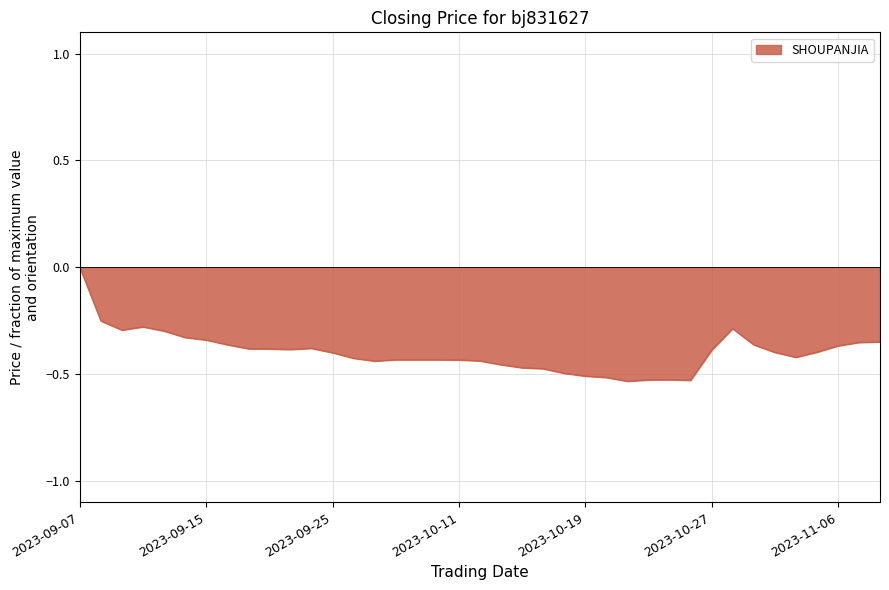

How many lines are shown in the chart?

1